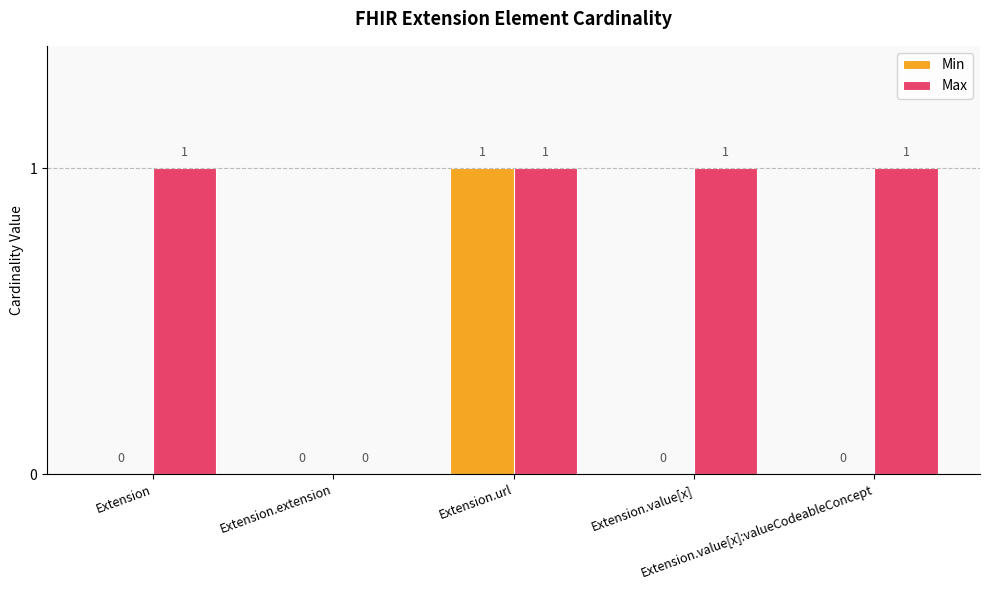

Which series has the largest total across all categories?

Max